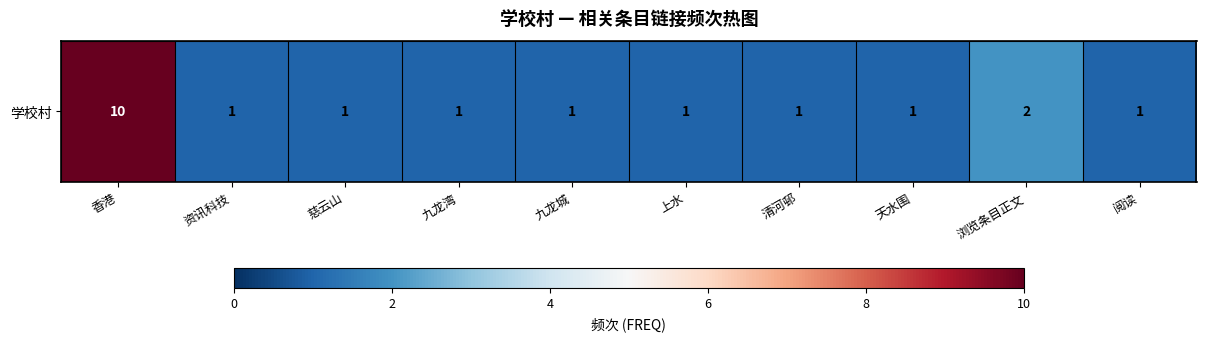

What is the difference between the values at 香港 and 天水围?

9